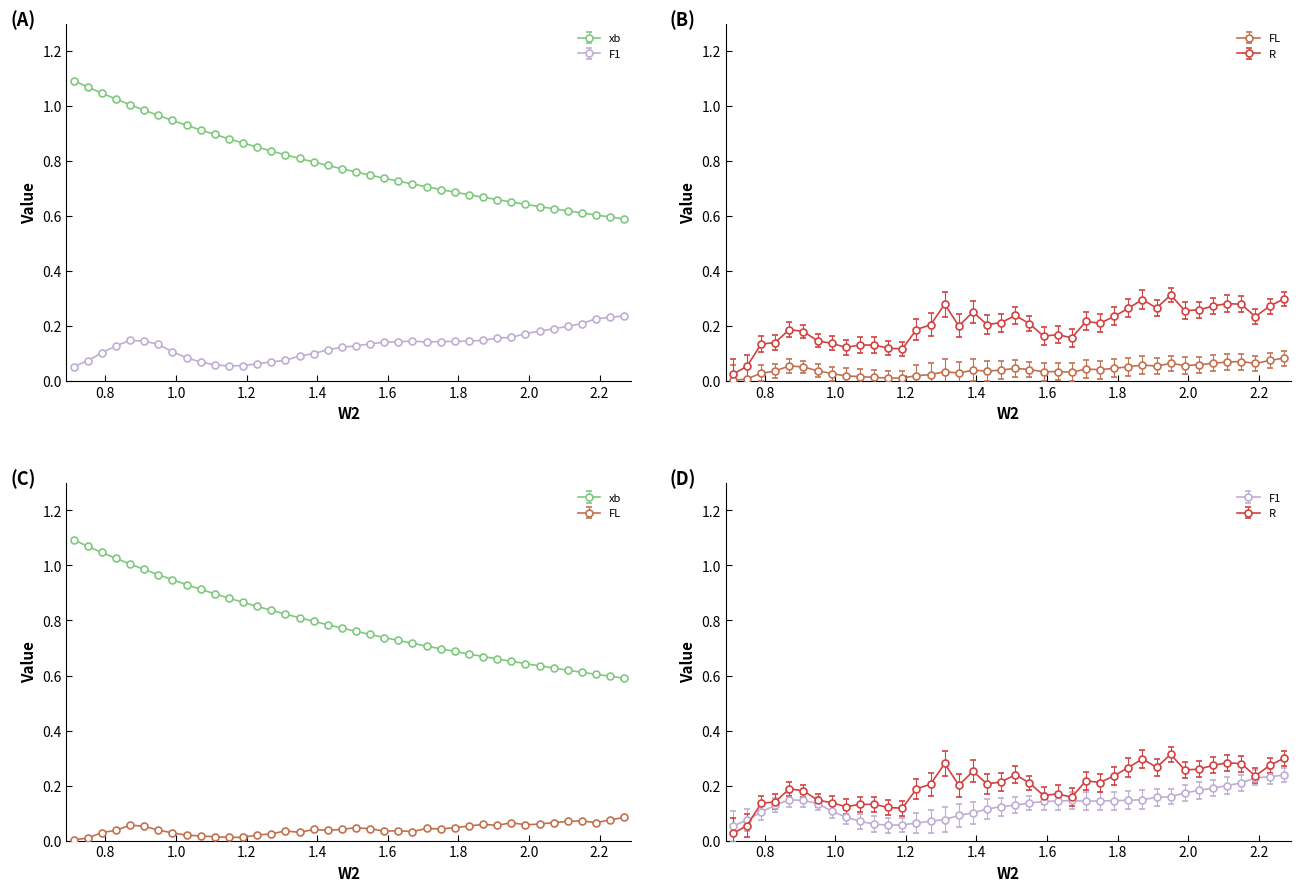

Which label corresponds to the smallest value in the chart?

0.71